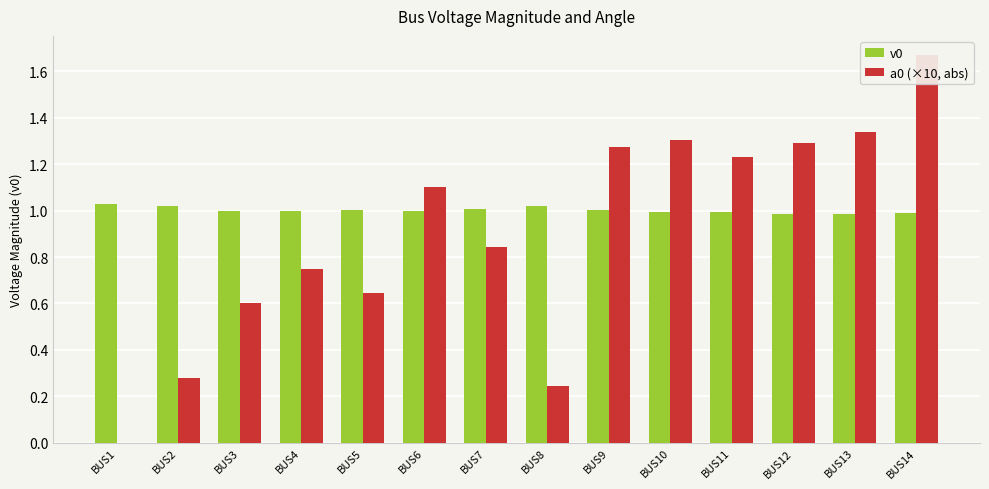

How many values in the v0 series exceed 1?

7